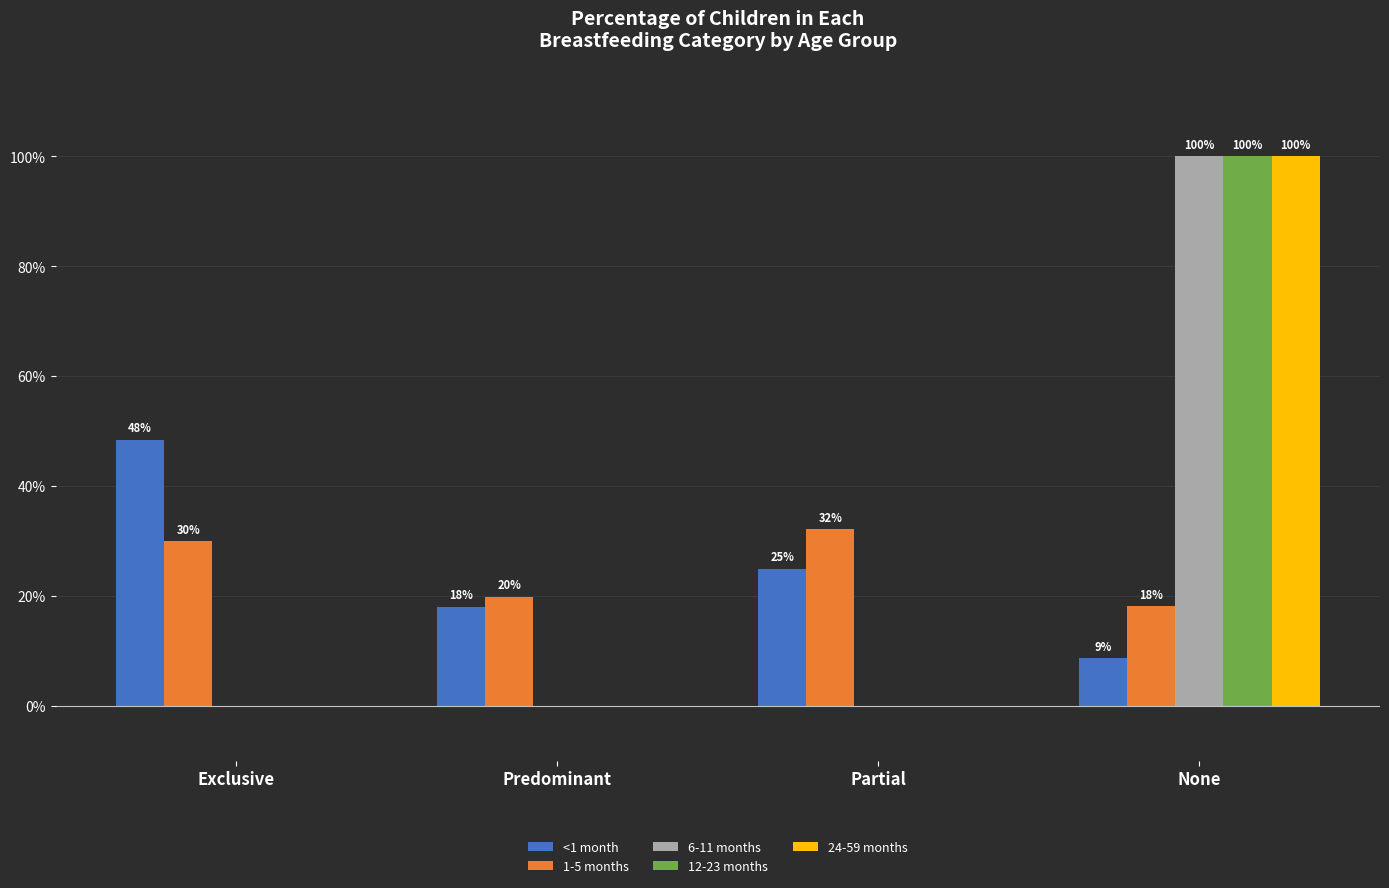

Are the bars horizontal?

No